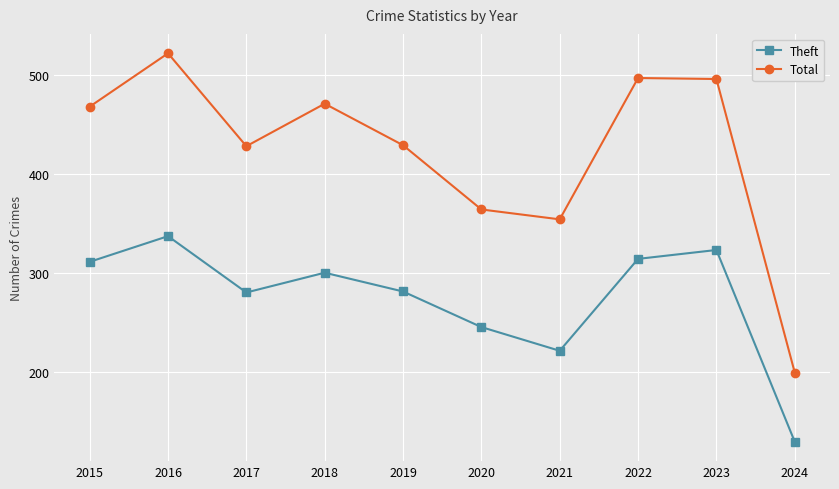

What is the difference between the second highest and minimum values in the Theft series?

194